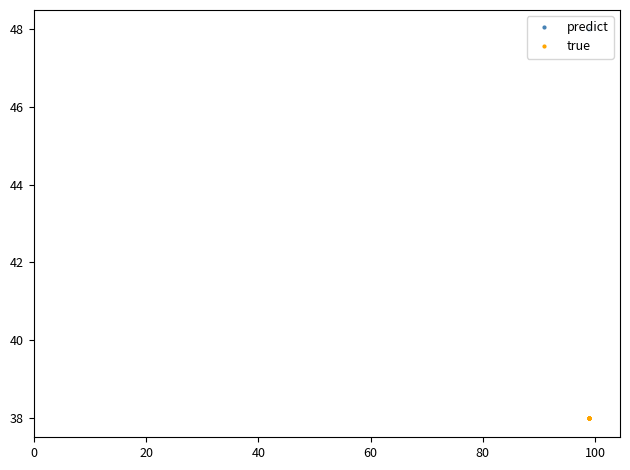

At 38, list the series in order from smallest to largest.

true, predict